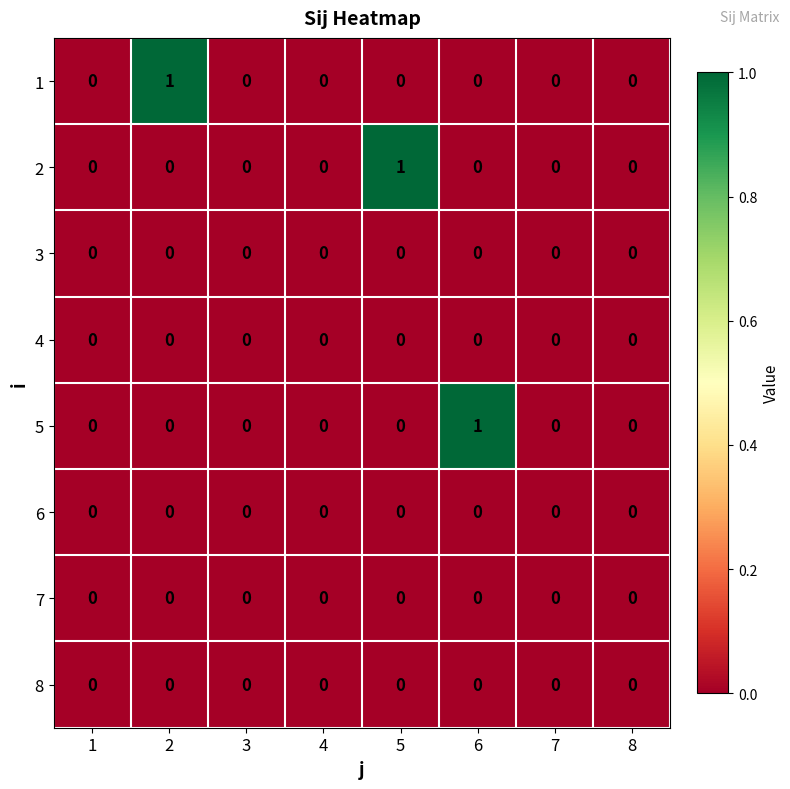

Is the value of 1 at 2 greater than the value of 2 at 7?

Yes